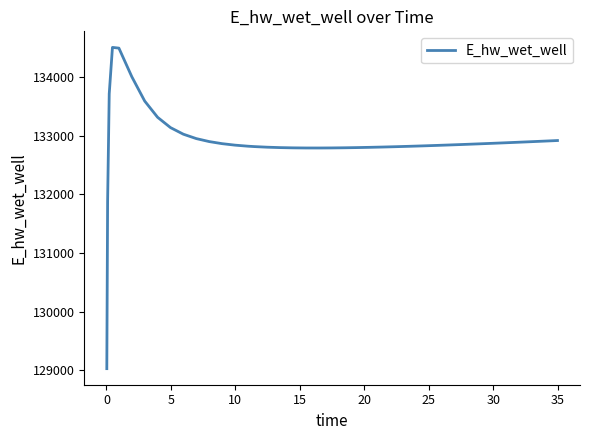

What is the maximum value shown in the chart?

134511.1